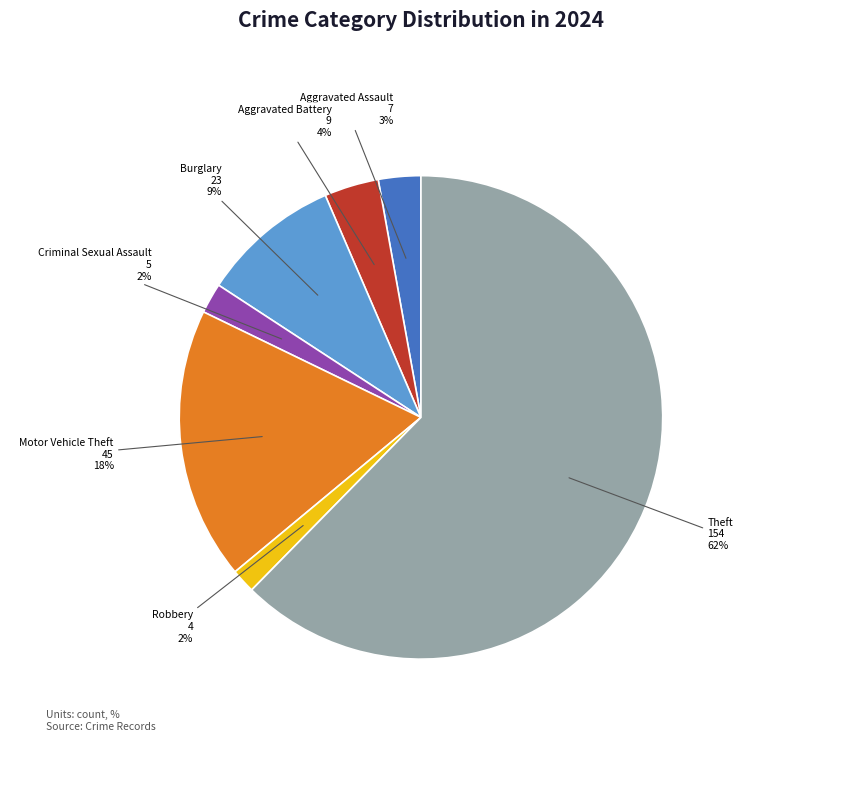

The Burglary slice represents 9% of the pie. True or false?

True